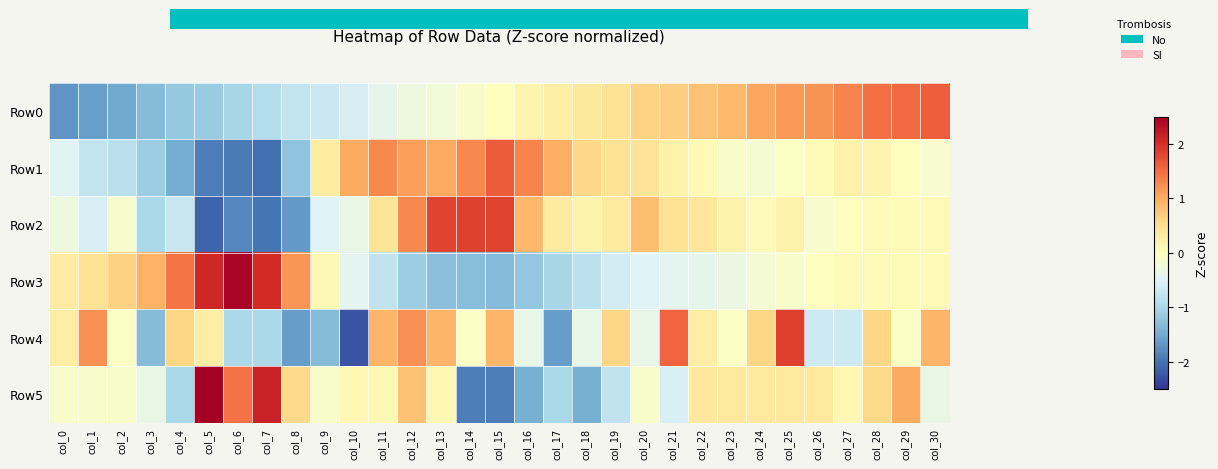

How many distinct data groups are displayed?

6